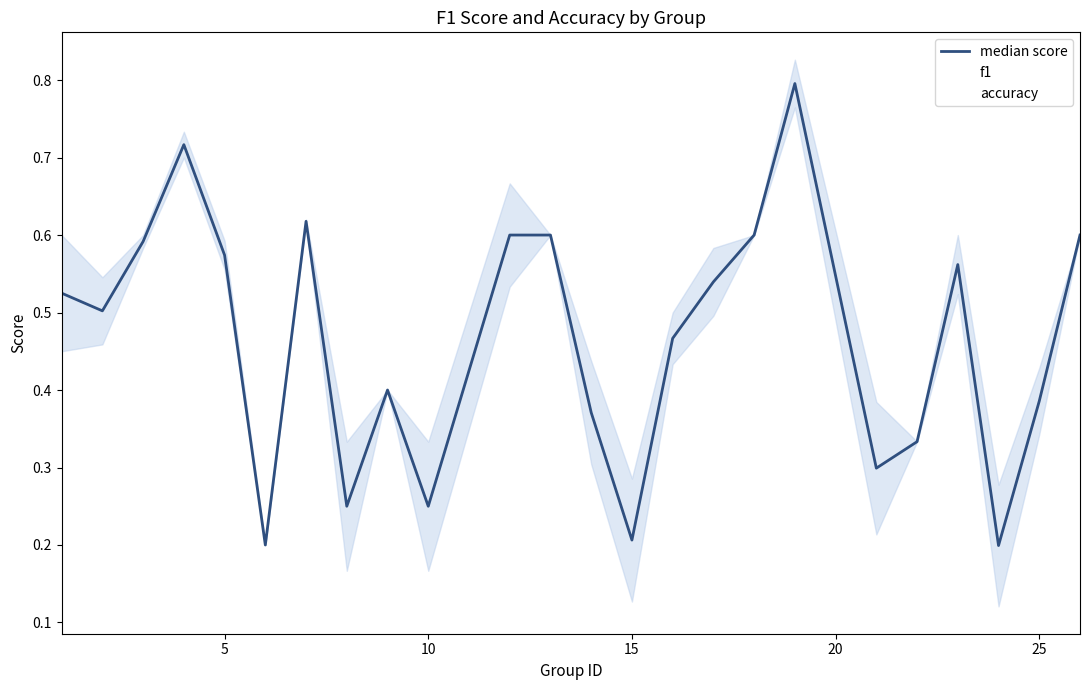

What is the highest value of the f1 series?

0.8